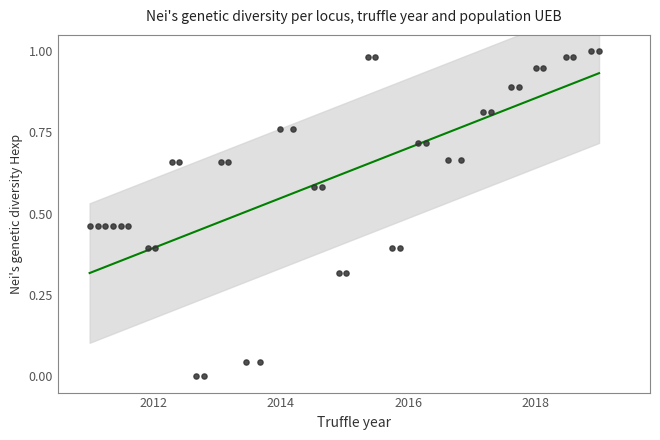

What is the range of X values (max minus min)?

8.0